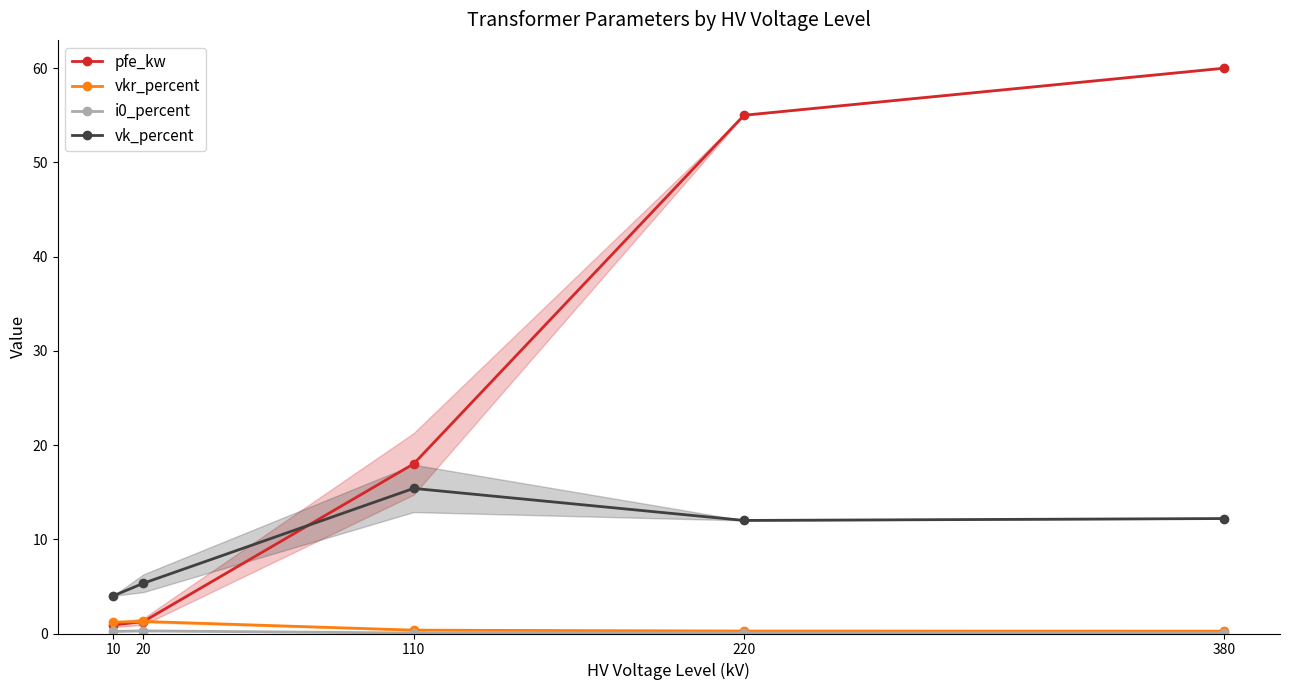

Reading left to right, list all the values displayed in this chart.

pfe_kw: 10=0.9	20=1.3	110=18.0	220=55.0	380=60.0
vkr_percent: 10=1.2	20=1.3	110=0.4	220=0.3	380=0.2
i0_percent: 10=0.2	20=0.3	110=0.1	220=0.1	380=0.1
vk_percent: 10=4.0	20=5.3	110=15.4	220=12.0	380=12.2